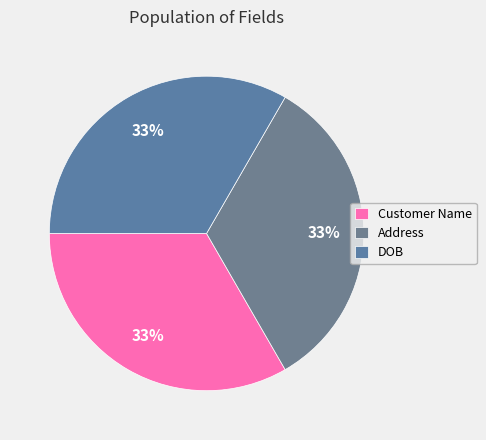

Count the number of slices in the pie.

3